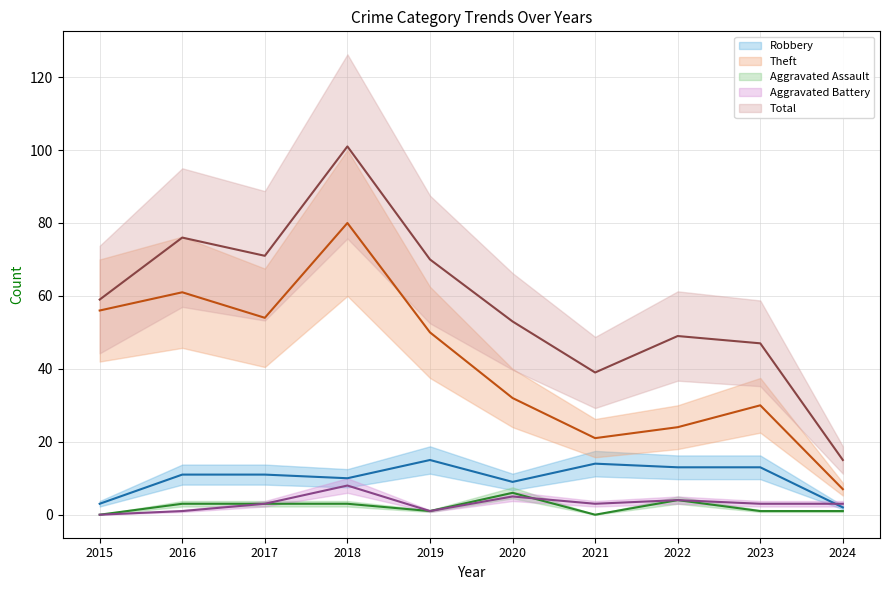

The Robbery series shows 13 at 2022. True or false?

True